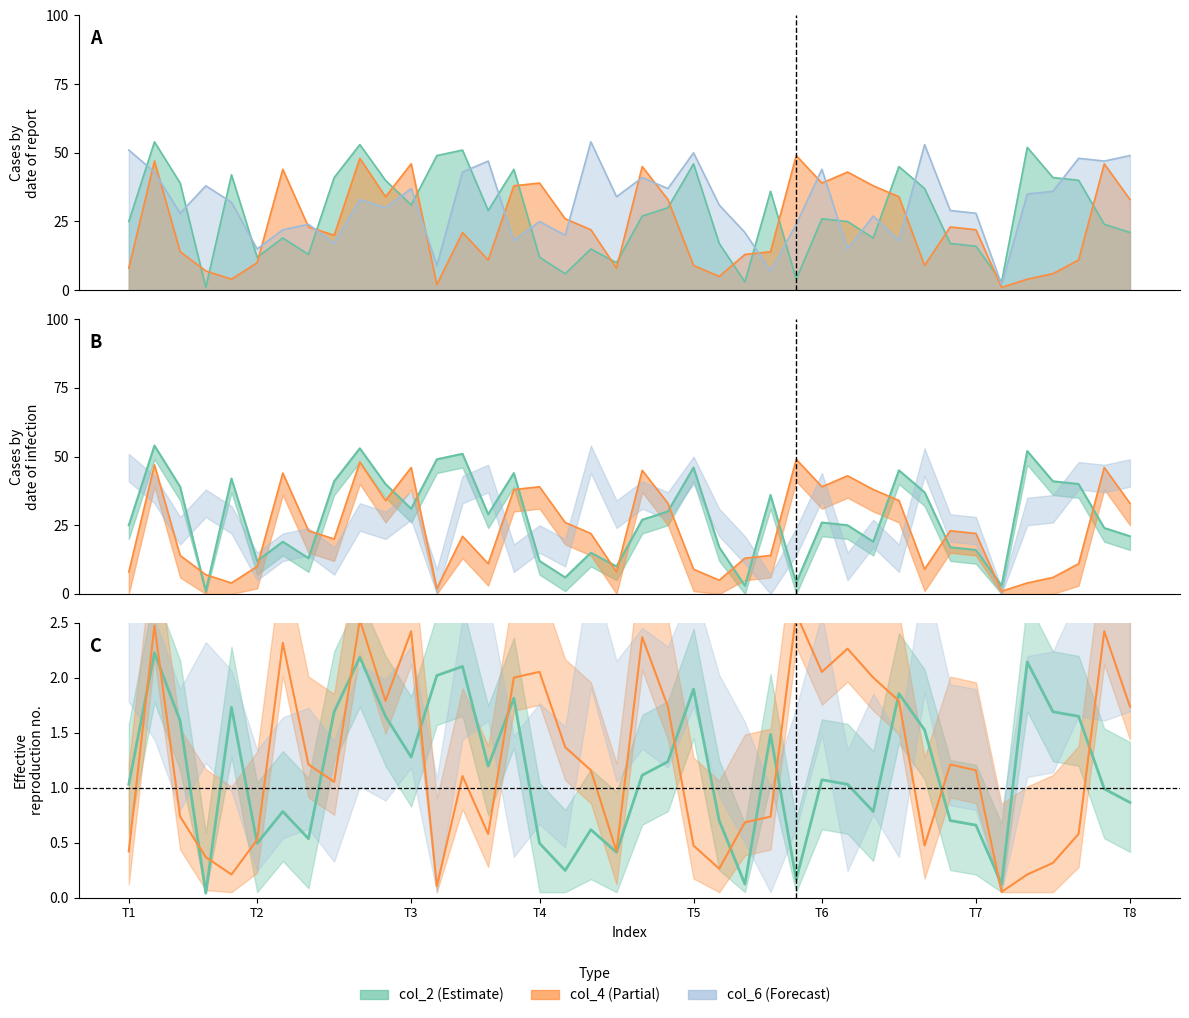

True or false: col_6 has a value of 6 at 32.

False